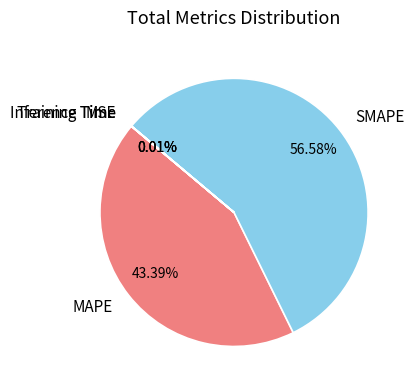

True or false: SMAPE accounts for 57% of the total.

True